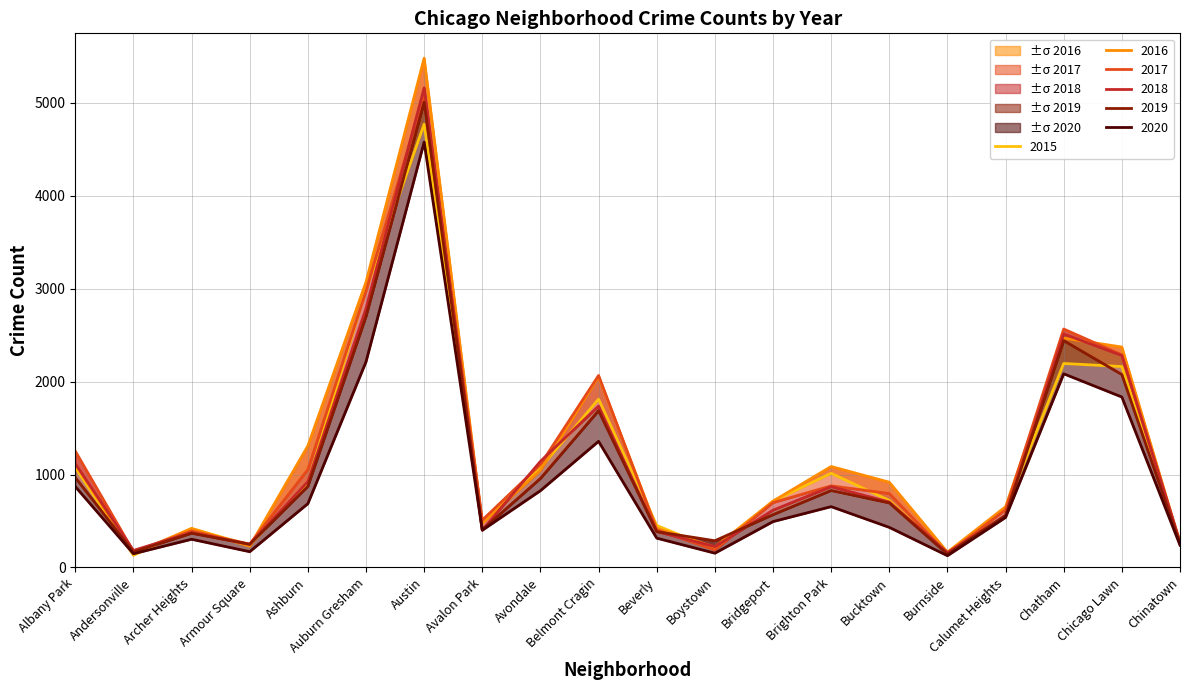

What is the approximate value of 2016 at Chicago Lawn?

2372